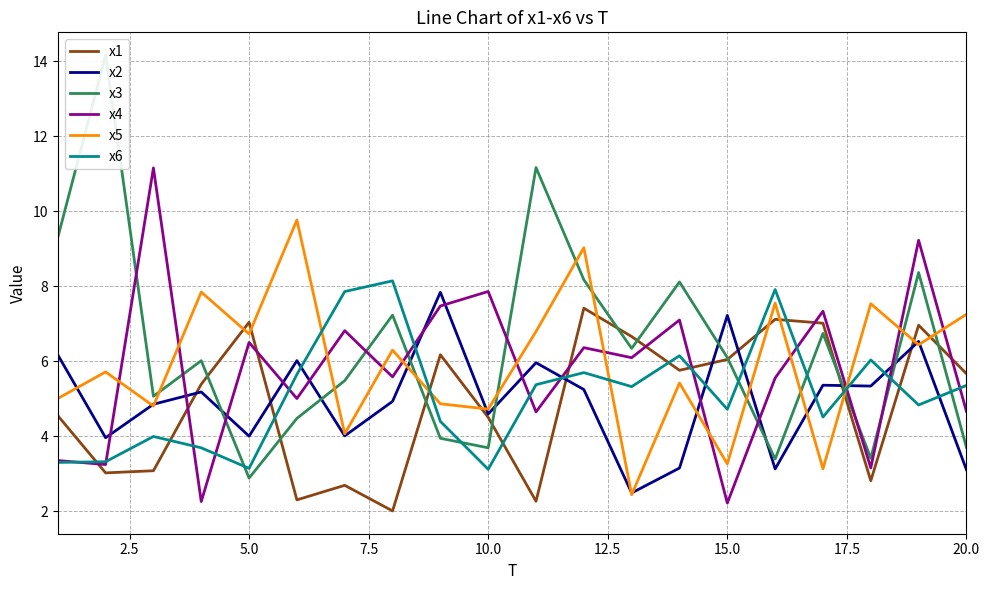

Which series ends up on top after the final intersection of x1 and x5?

x5